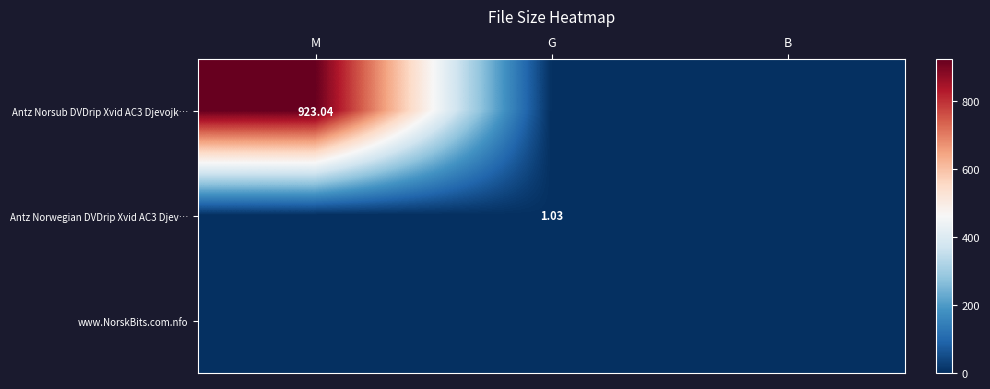

Read the Antz Norsub DVDrip Xvid AC3 Djevojk… value at M.

923.0